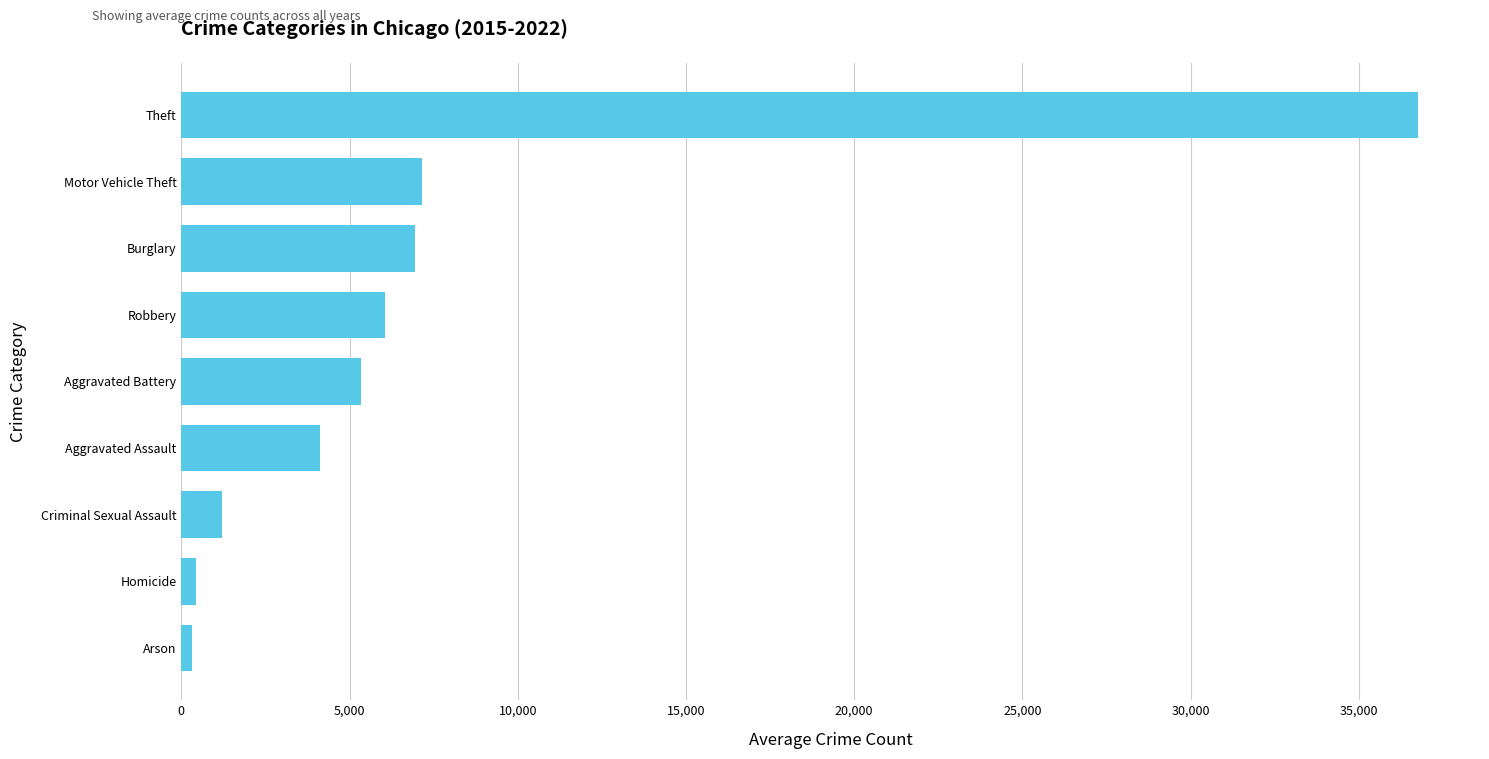

What is the sum of all values?

68349.6